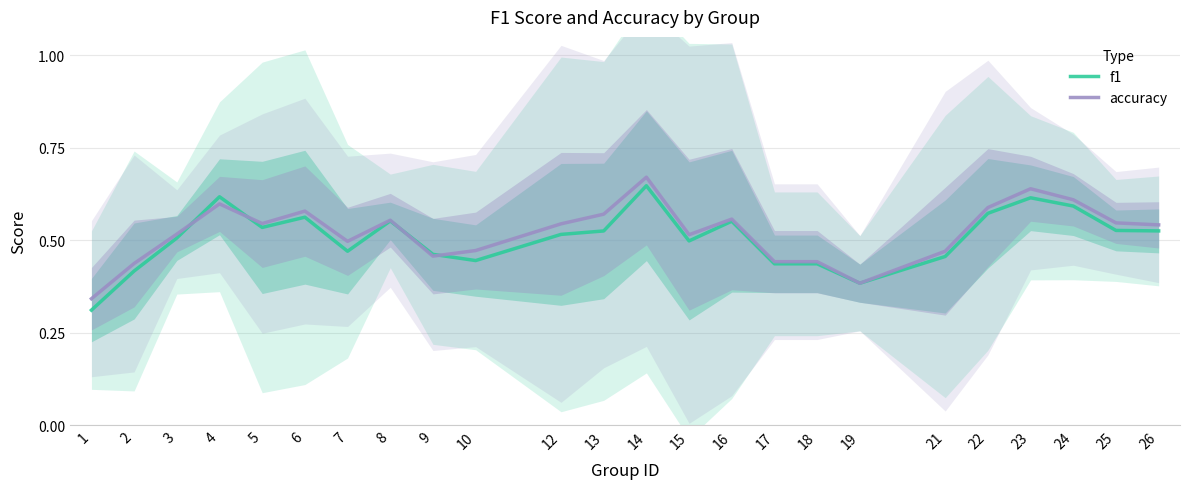

Between which two adjacent categories do accuracy and f1 first intersect?

3 and 4